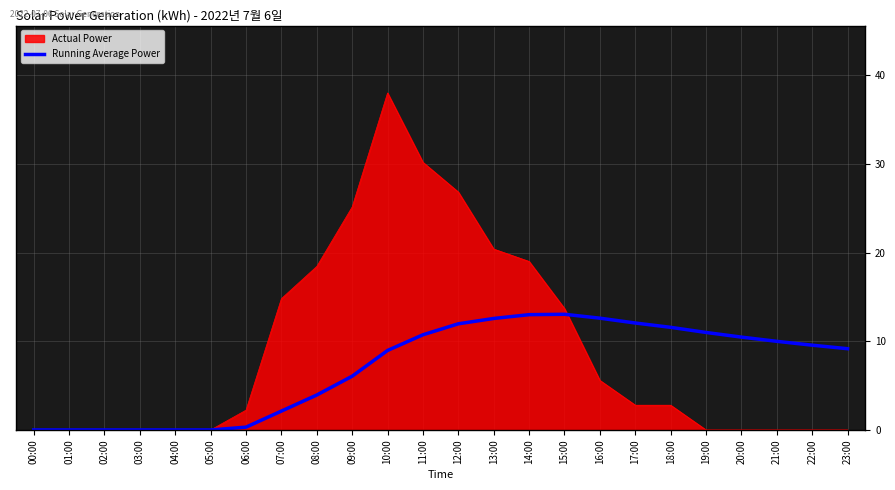

What is the highest value of the Running Average Power series?

13.0